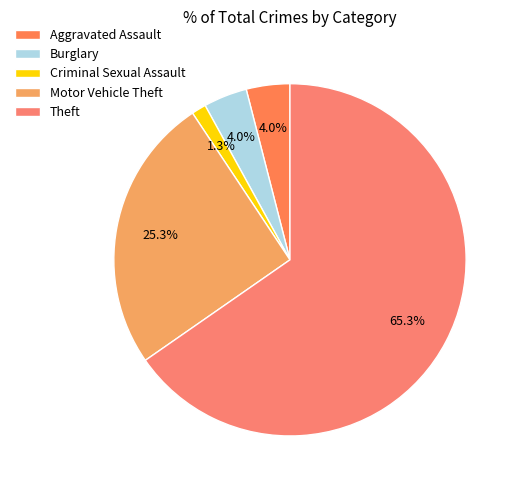

To the nearest percent, what percentage of the pie is Criminal Sexual Assault?

1%